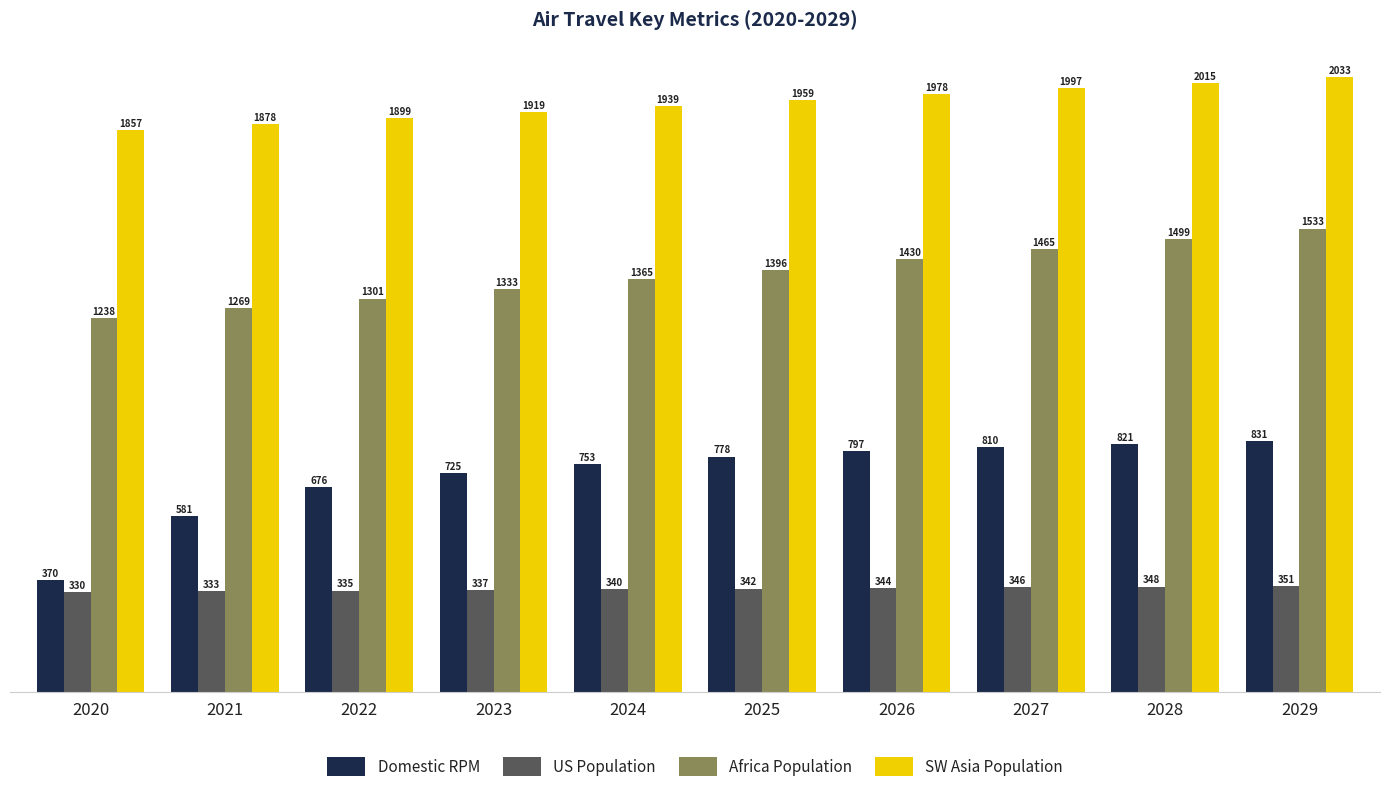

List the series in order of their overall mean, lowest first.

US Population, Domestic RPM, Africa Population, SW Asia Population